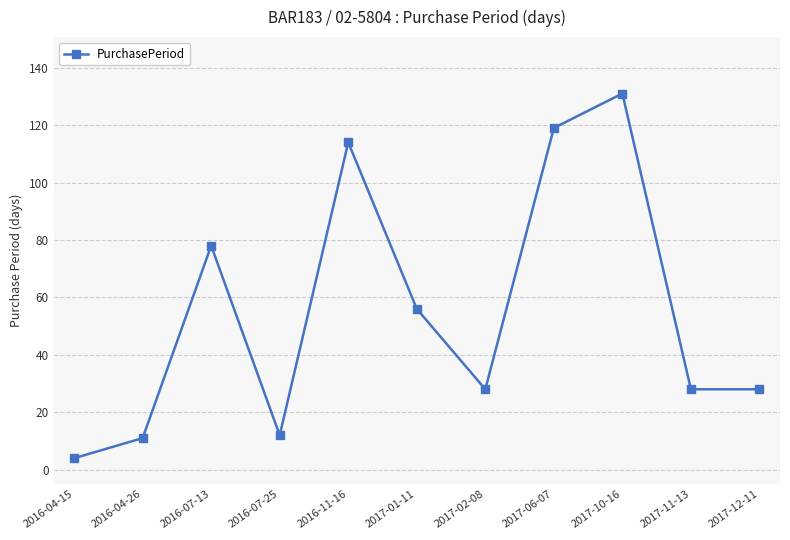

What is the label of the 5th point from the right?

2017-02-08